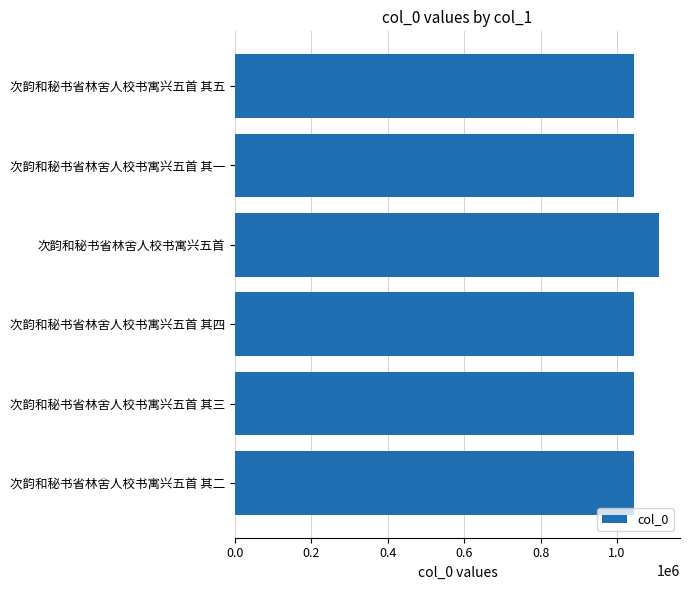

Which category has the highest value across all series?

次韵和秘书省林舍人校书寓兴五首